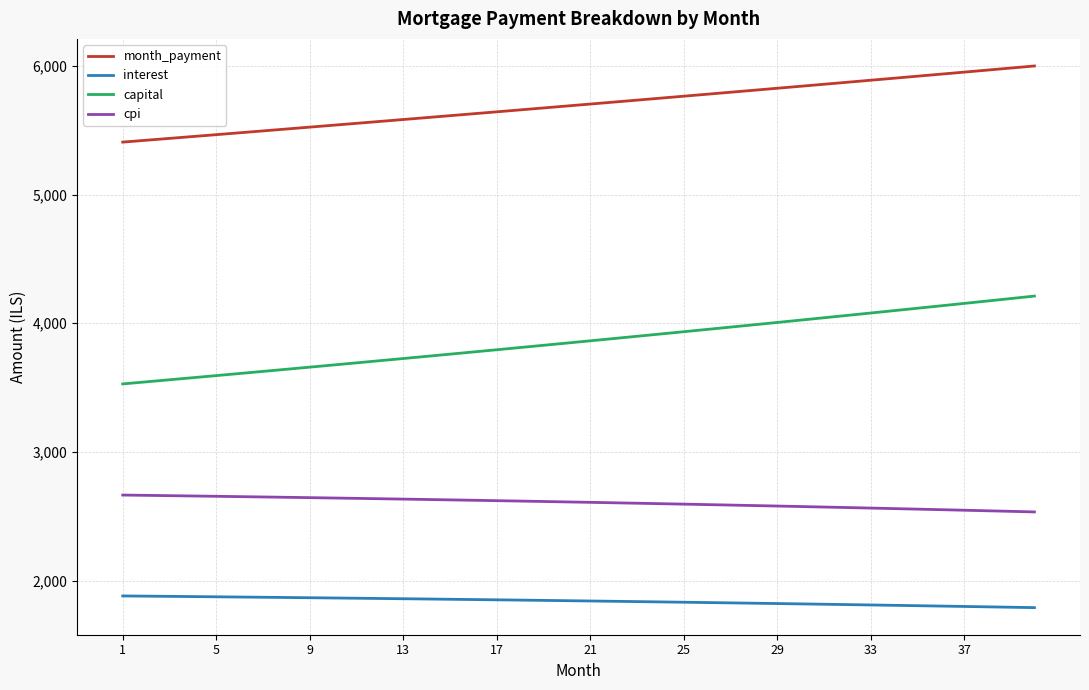

Rank the series by their maximum value, from lowest to highest.

interest, cpi, capital, month_payment